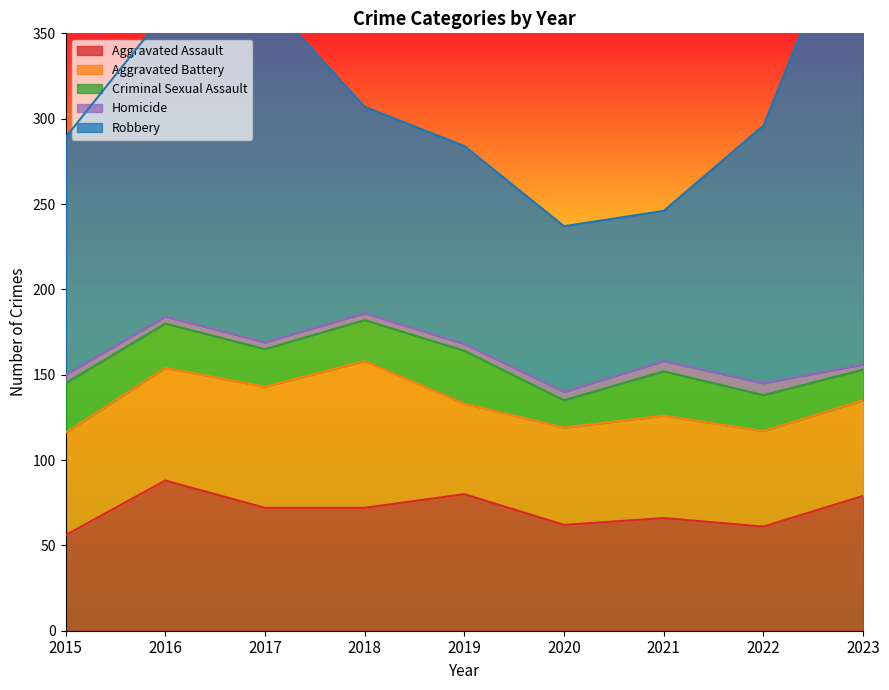

Rank the series at 2017 from highest to lowest value.

Robbery, Aggravated Assault, Aggravated Battery, Criminal Sexual Assault, Homicide